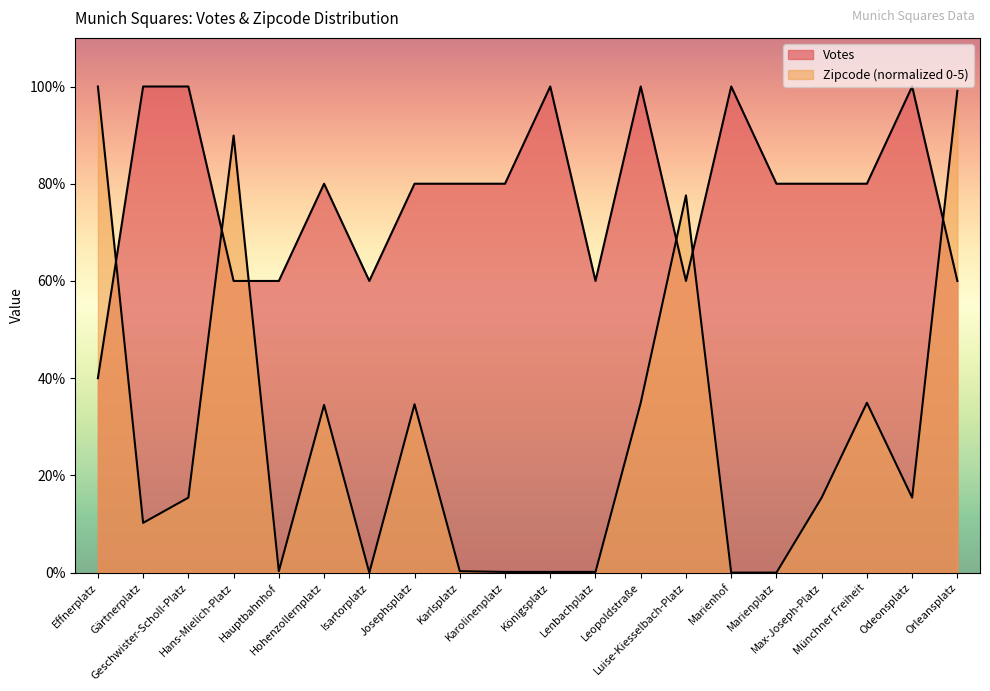

Does the chart display data point markers on the line(s)?

No